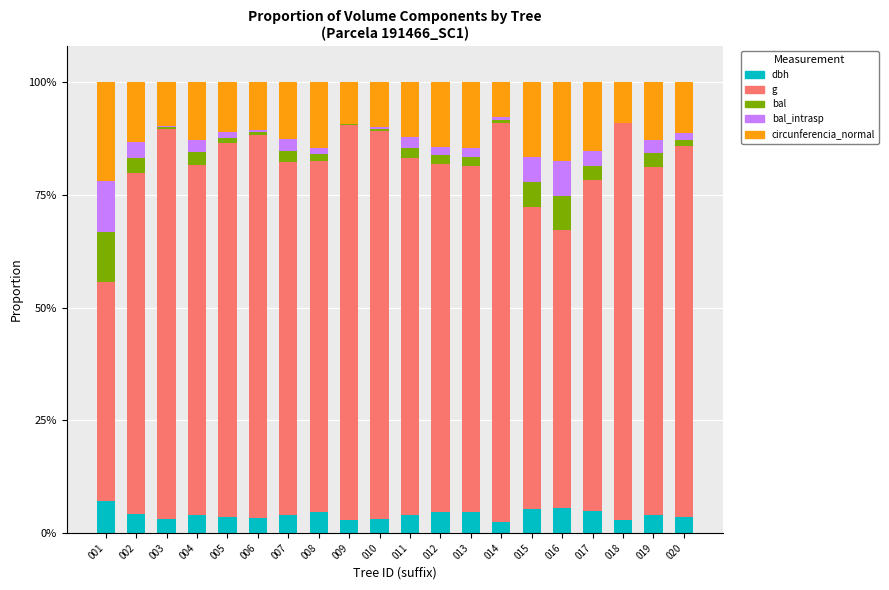

At which category is the sum across all series the highest?

008